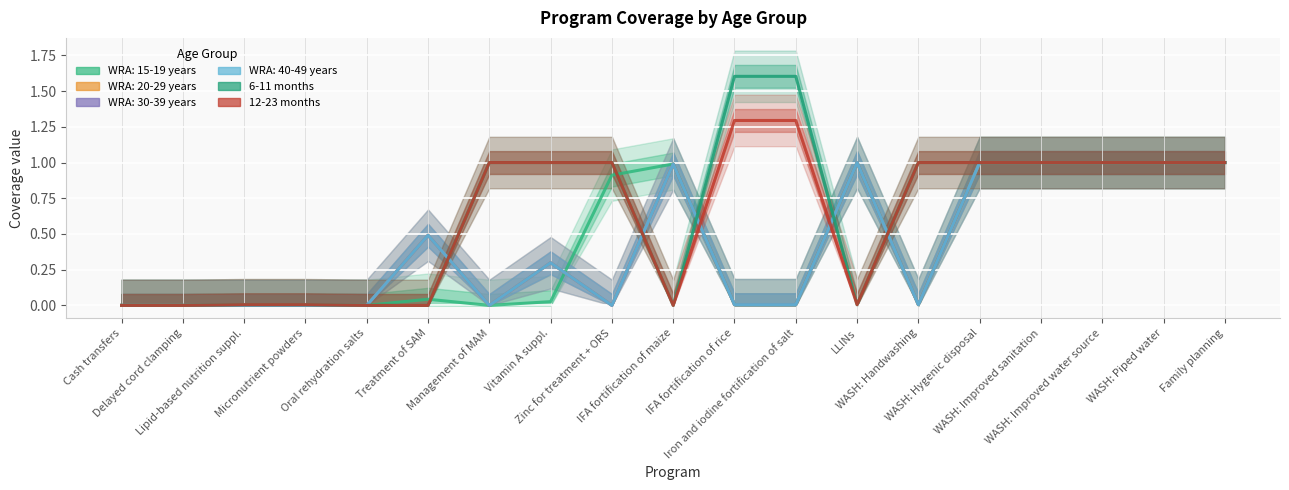

What is the sum of all 6-11 months values?

12.2